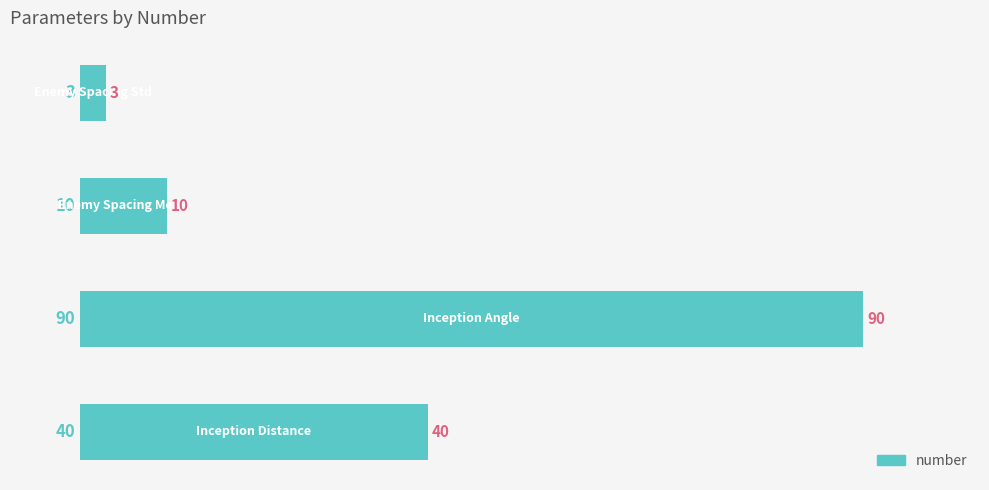

What is the difference between the second highest and second lowest values?

30